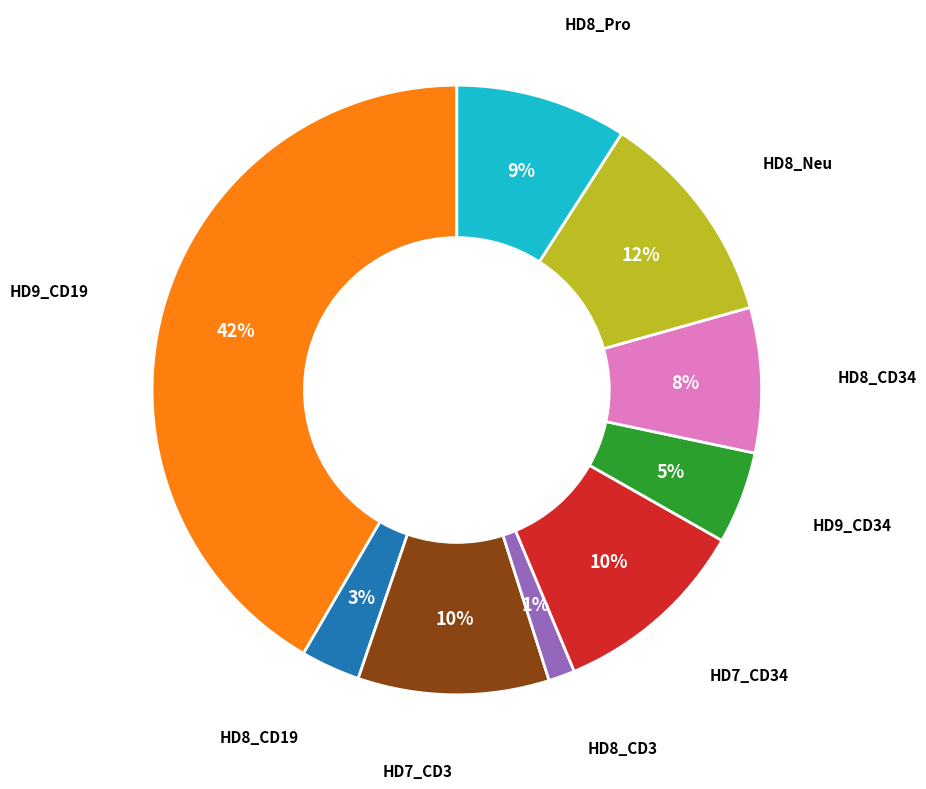

Is there a majority slice in this chart?

No